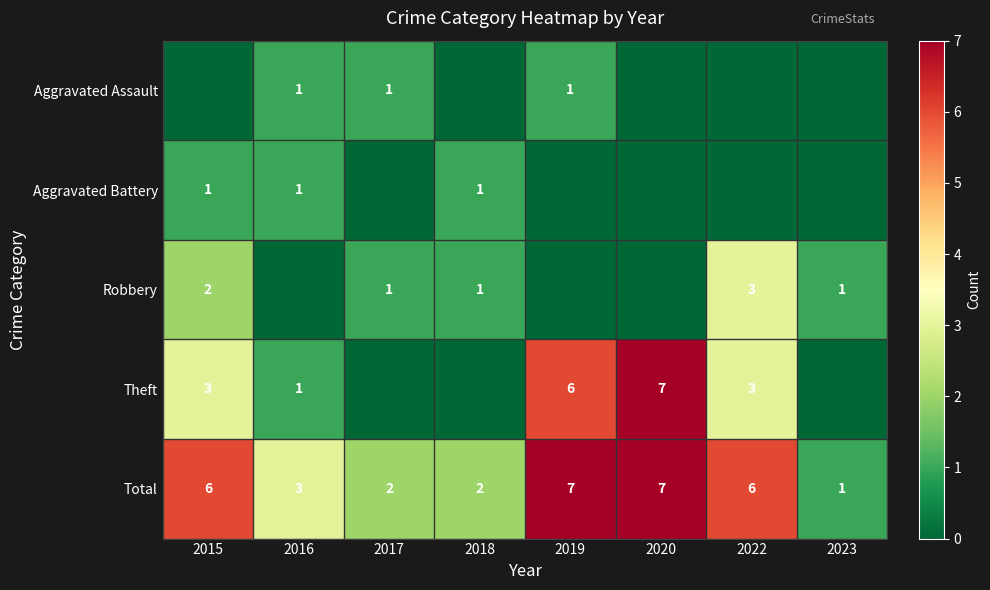

Is it true that Total equals 7 at 2019?

True